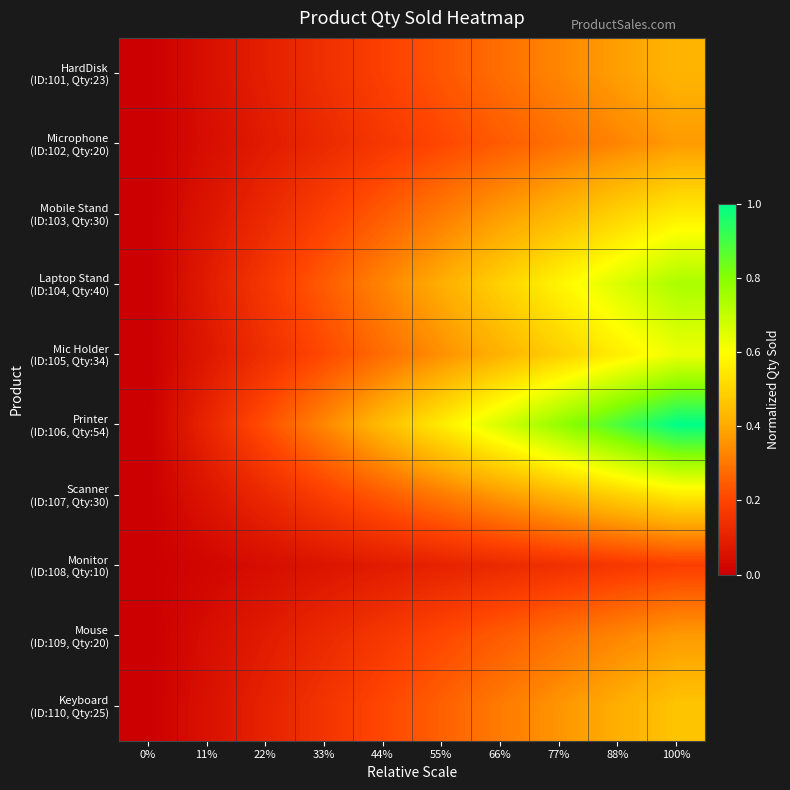

At how many categories does at least one series exceed 0?

9